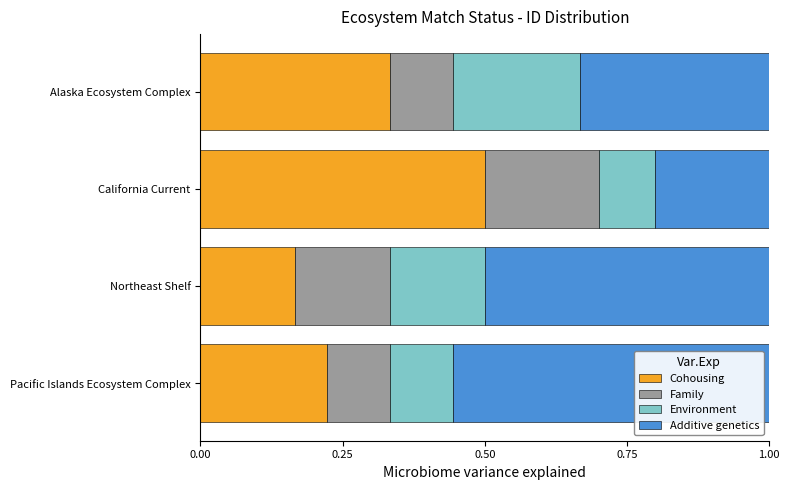

What is the total value across all series at Northeast Shelf?

1.0